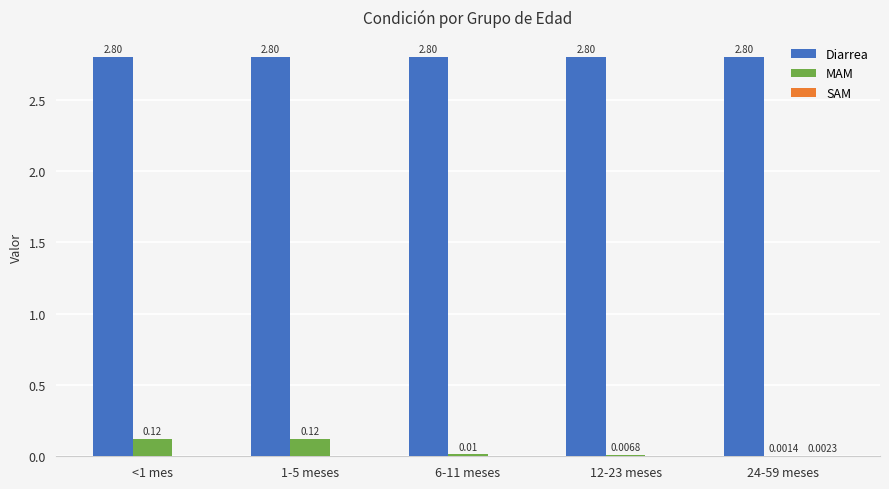

True or false: Diarrea has a value of 2.8 at 12-23 meses.

True